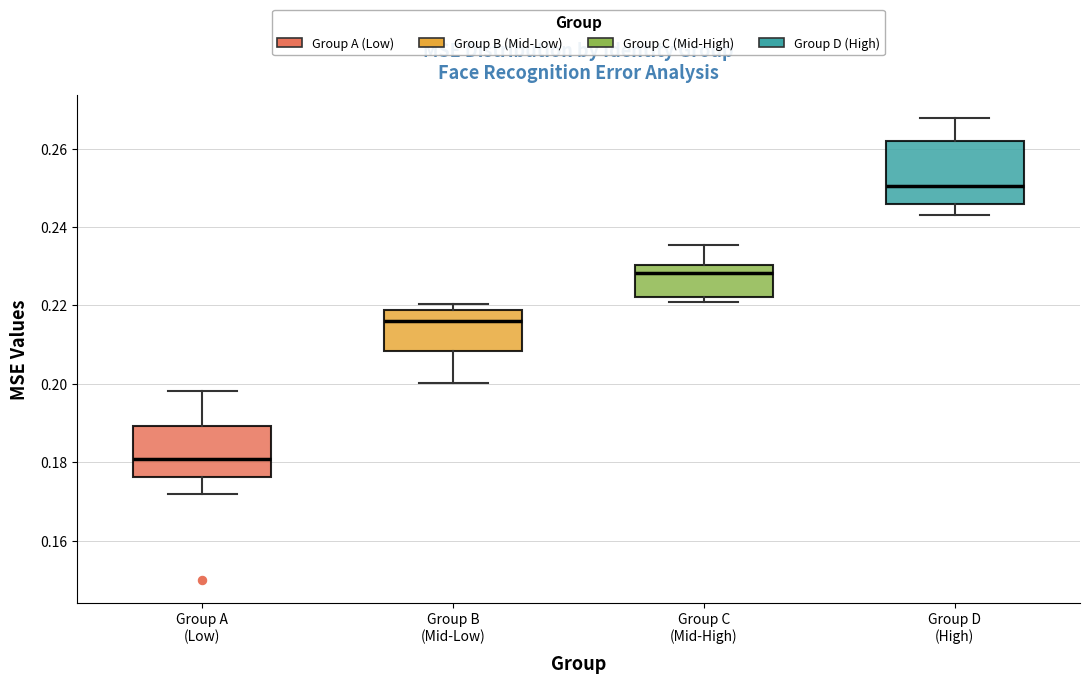

Where does the median line of the box for Group C (Mid-High) sit on the y-axis? The values are not printed on the chart, so give them approximately, as read against the axis.

0.228